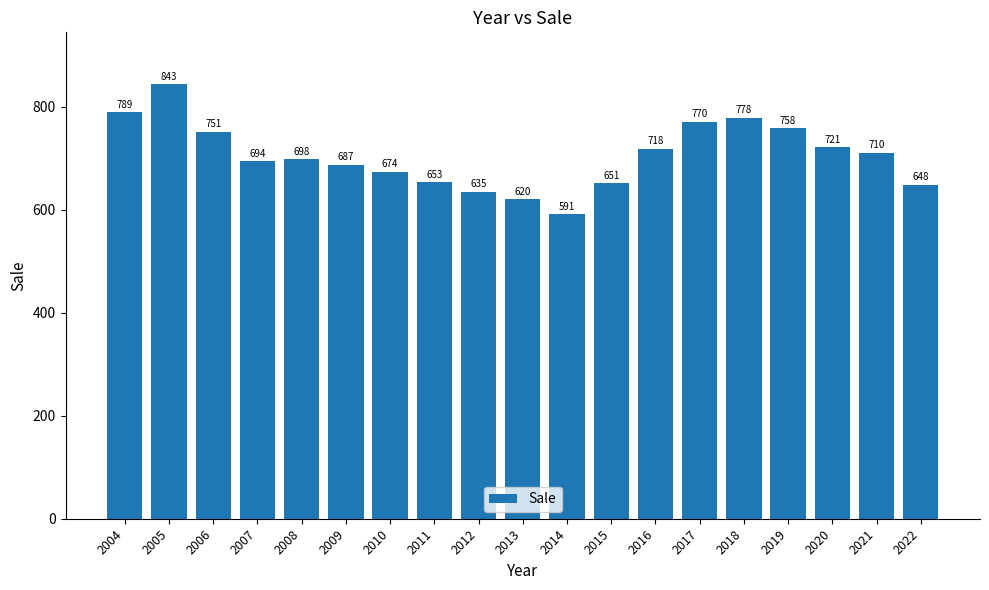

At which category does the chart reach its peak across all series?

2005